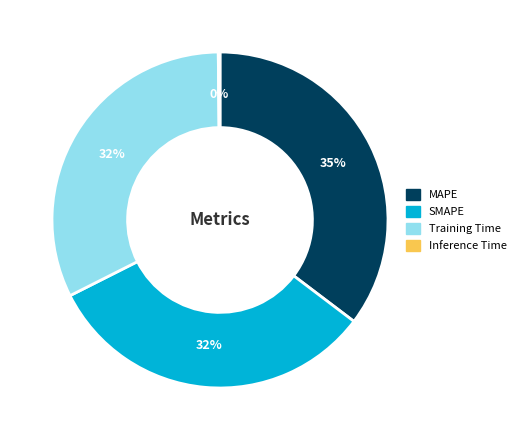

Is it true that SMAPE is 45% of the pie?

False